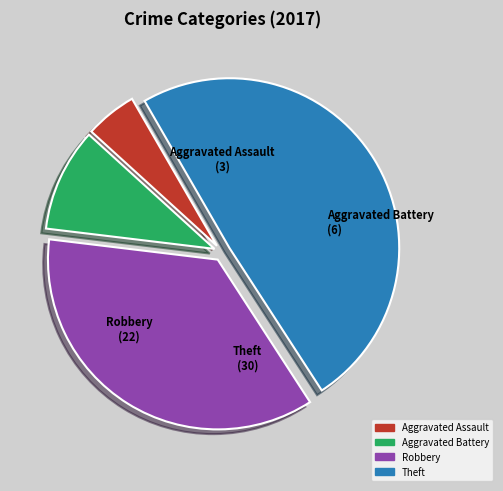

Does Aggravated Battery represent more than half of the total?

No